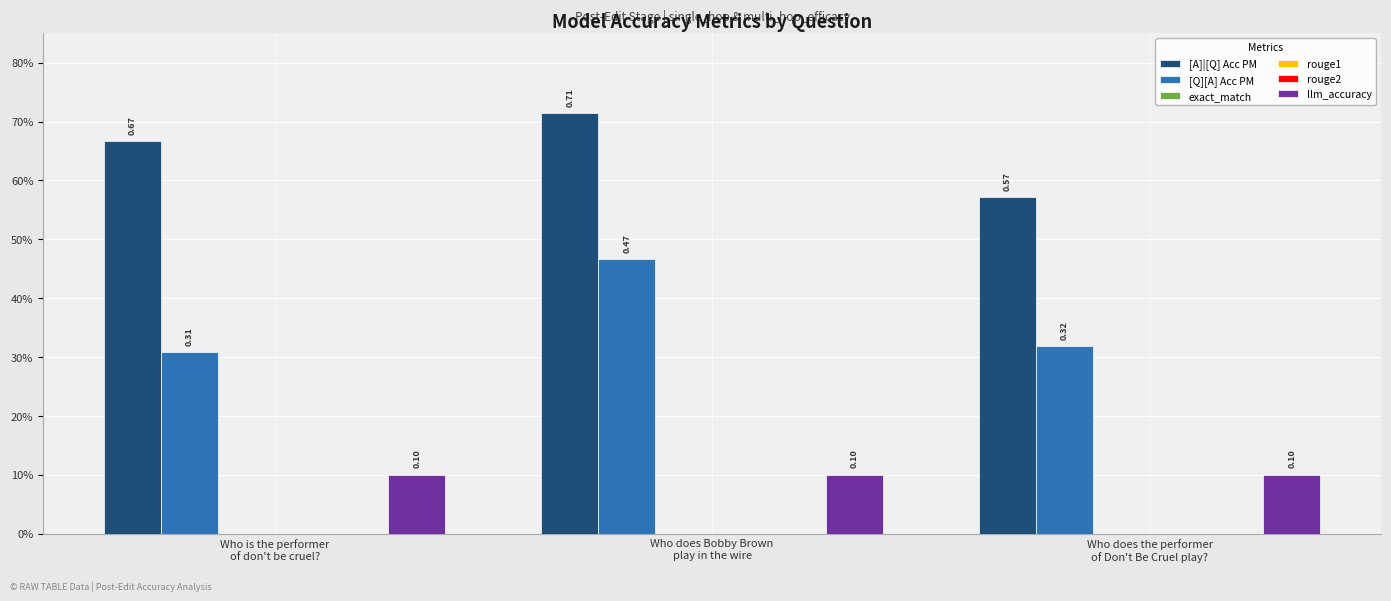

What are all the series names shown in the legend?

[A]|[Q] Acc PM, [Q][A] Acc PM, exact_match, rouge1, rouge2, llm_accuracy